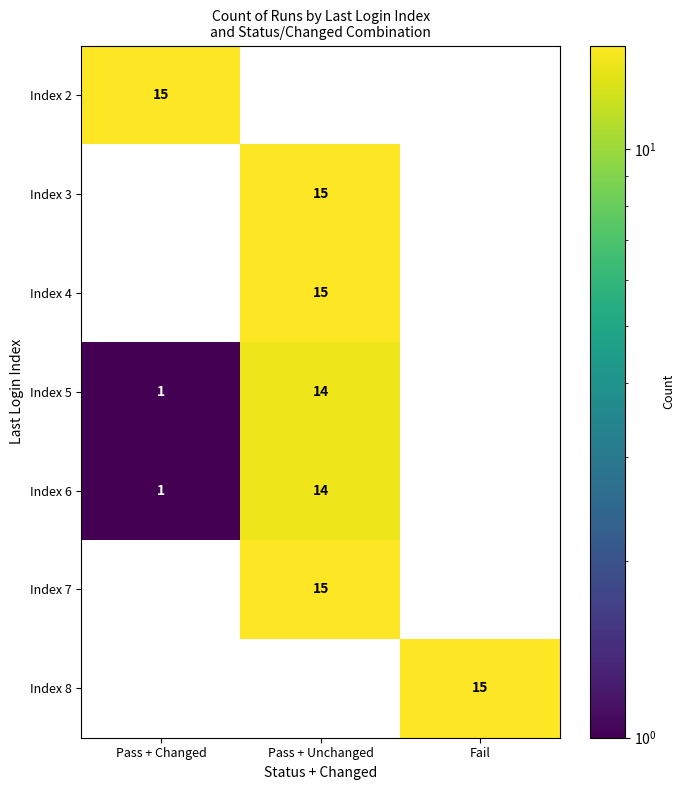

The Index 5 series shows 22 at Pass + Unchanged. True or false?

False